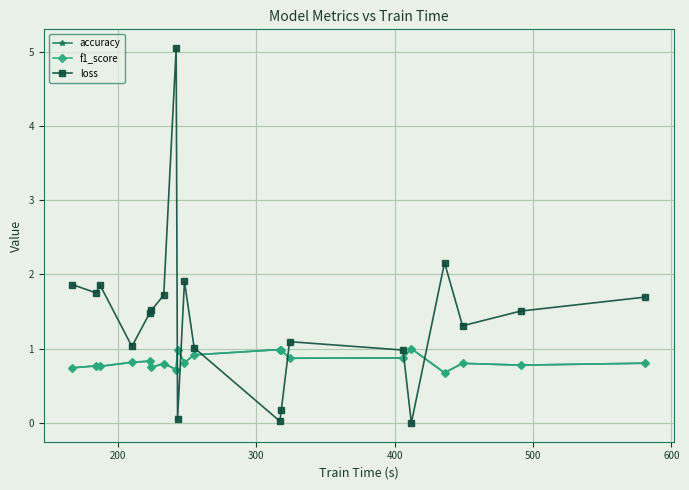

Which series has the largest total across all categories?

loss